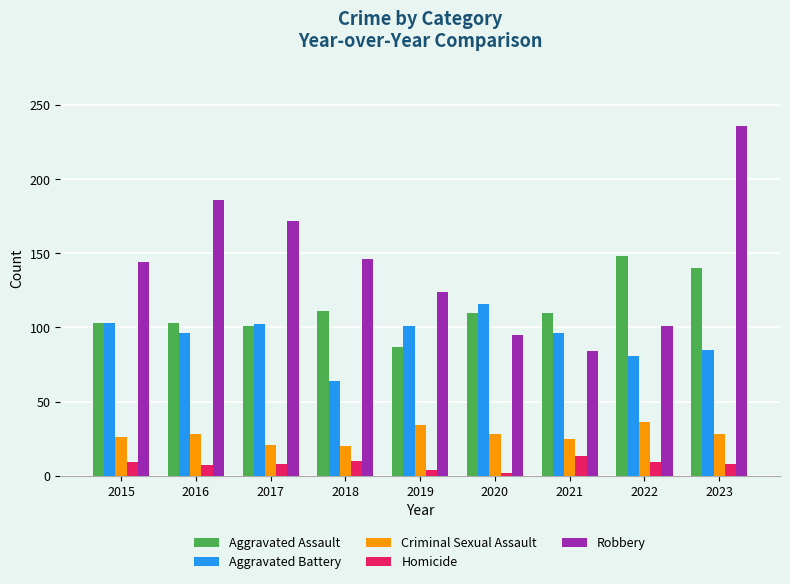

The value of Homicide at 2018 is 10. True or false?

True